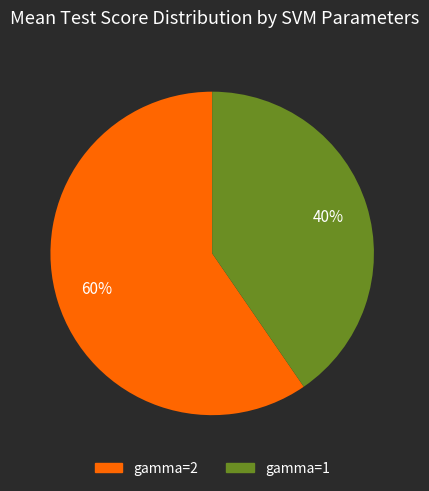

Does any single category account for the majority?

Yes